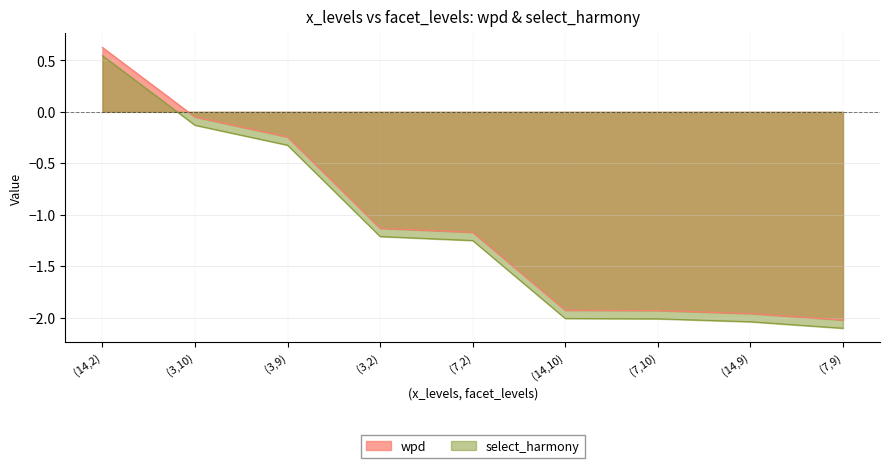

What is the highest value of the select_harmony series?

0.5